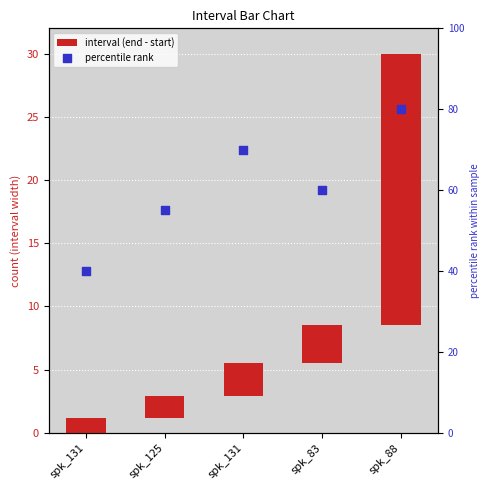

Which series contains the highest Y value?

percentile rank